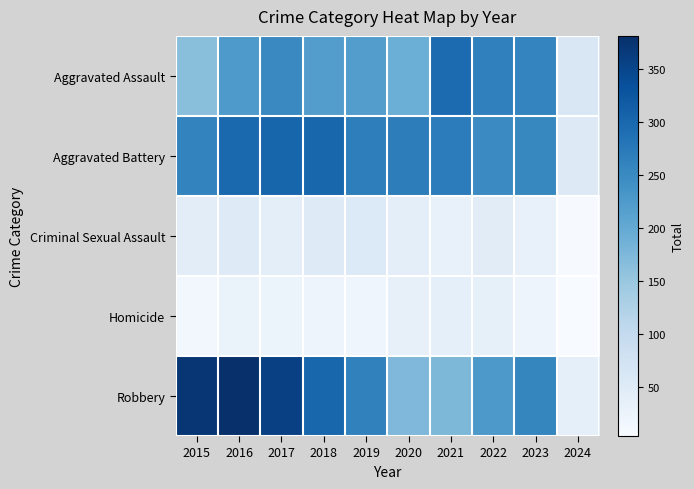

At how many categories does at least one series exceed 63?

9